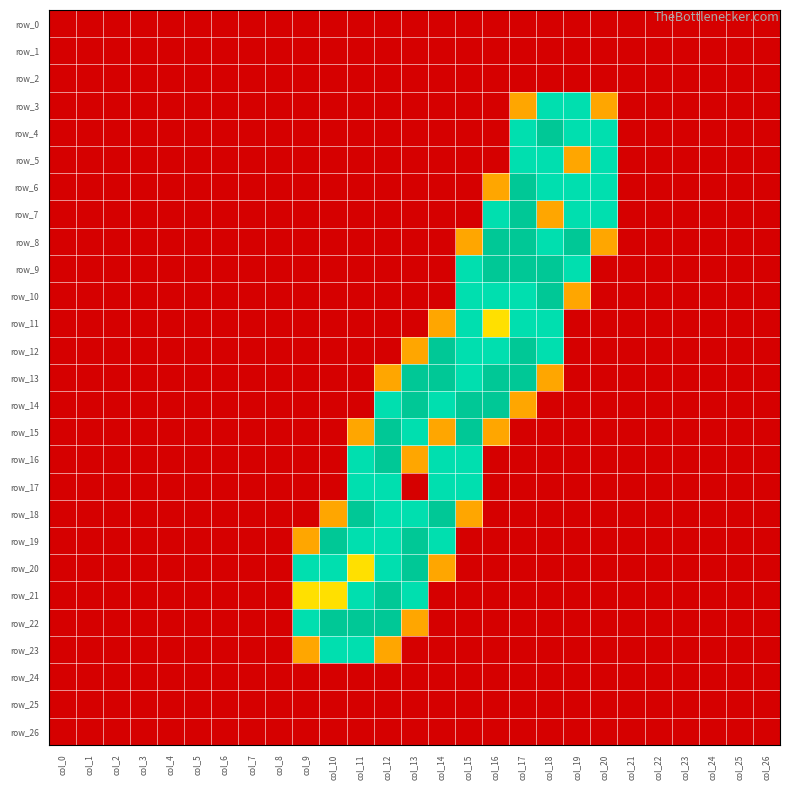

Which label corresponds to the smallest value in the chart?

col_0